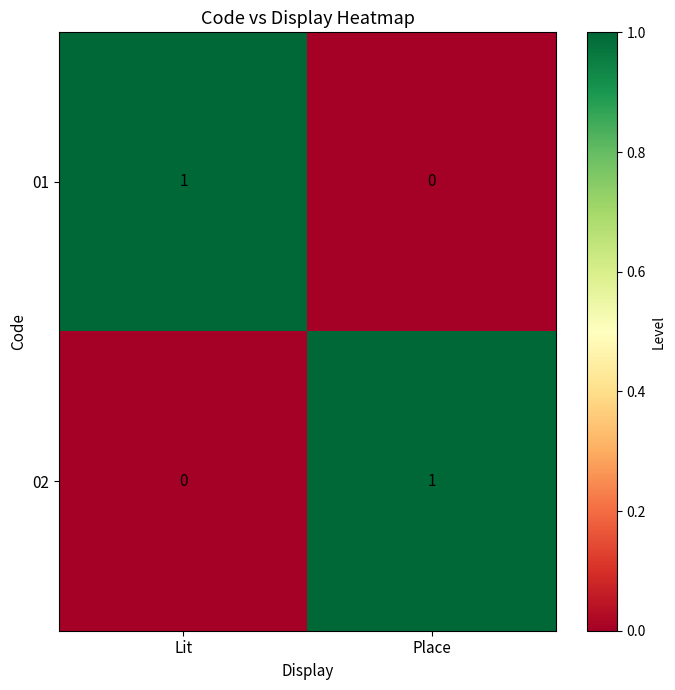

At which label does 01 reach its peak?

Lit